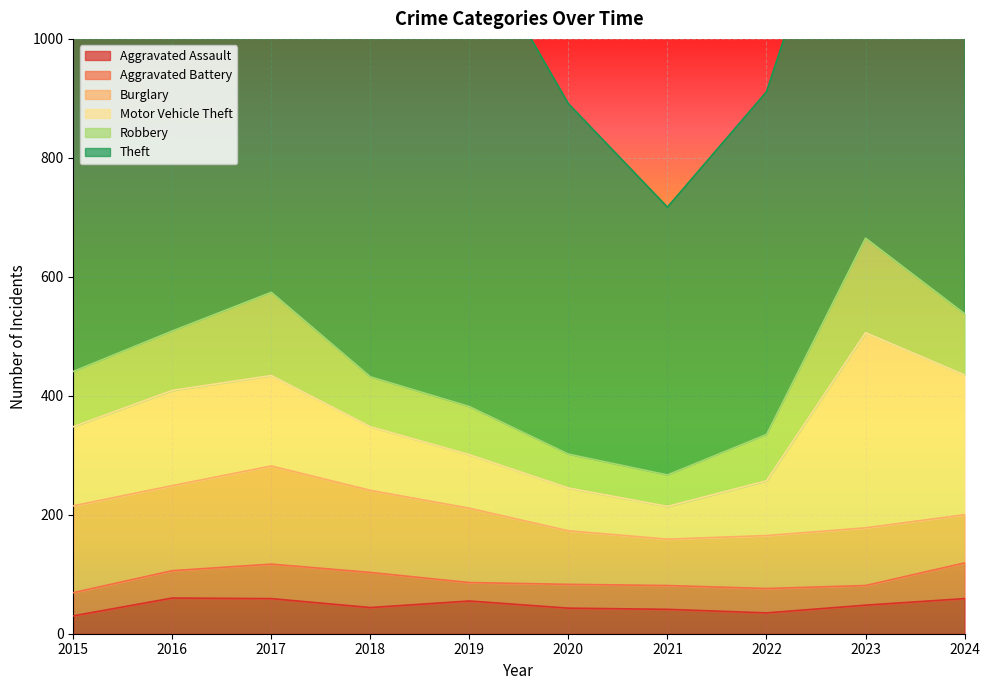

Reading left to right, what are all the values shown in this chart?

Aggravated Assault: 2015=30	2016=60	2017=59	2018=44	2019=55	2020=43	2021=41	2022=35	2023=48	2024=59
Aggravated Battery: 2015=39	2016=46	2017=58	2018=59	2019=31	2020=40	2021=40	2022=41	2023=33	2024=60
Burglary: 2015=146	2016=143	2017=165	2018=138	2019=125	2020=90	2021=78	2022=89	2023=97	2024=81
Motor Vehicle Theft: 2015=133	2016=160	2017=152	2018=107	2019=90	2020=72	2021=55	2022=92	2023=328	2024=235
Robbery: 2015=93	2016=100	2017=140	2018=84	2019=81	2020=57	2021=53	2022=78	2023=159	2024=103
Theft: 2015=686	2016=682	2017=782	2018=730	2019=798	2020=589	2021=450	2022=576	2023=750	2024=938